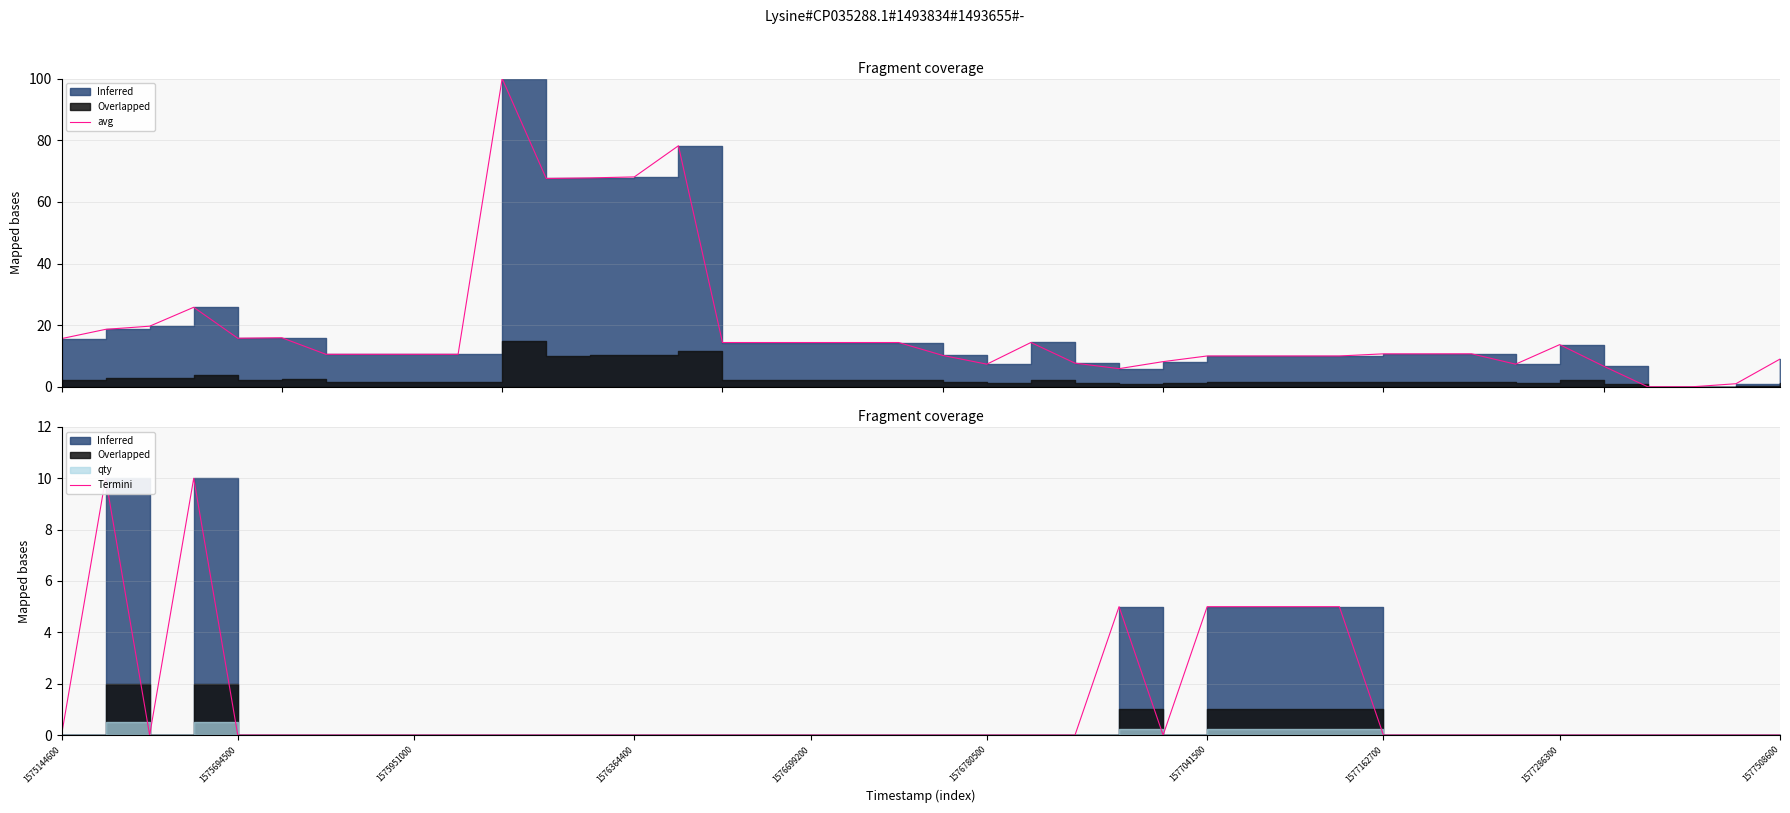

At which category does the data reach its first local valley?

1575951000